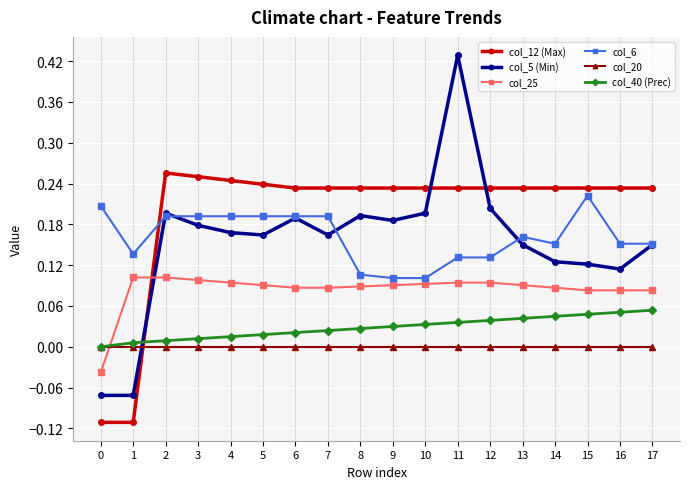

Which series has the widest spread of values?

col_5 (Min)